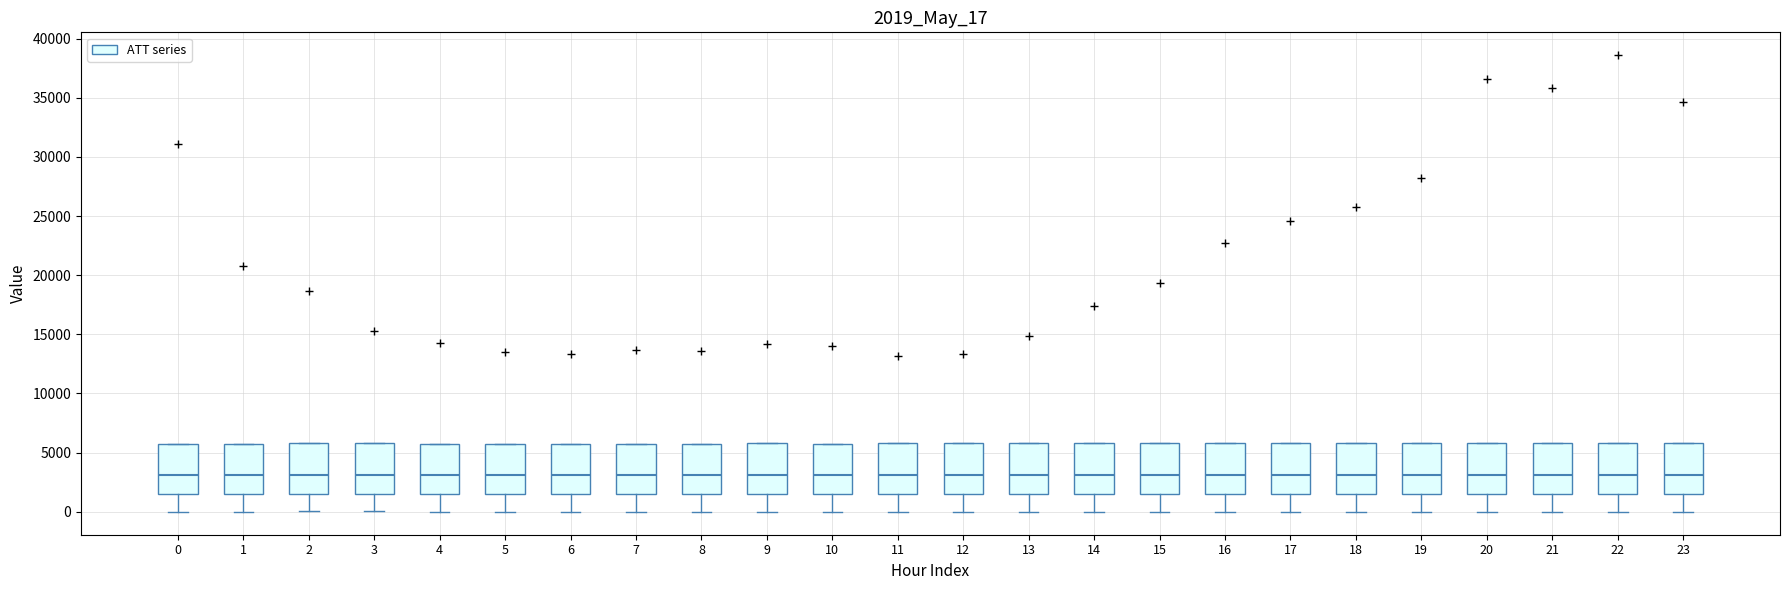

Reading left to right, transcribe this box plot: for each box, give where its median line is, the range the box spans, and where its two whiskers end, as read against the y-axis. The values are not printed on the chart, so give them approximately, as read against the axis.

0: median 3000, box 1500 to 6000, whiskers 0 to 6000
1: median 3000, box 1500 to 6000, whiskers 0 to 6000
2: median 3000, box 1500 to 6000, whiskers 0 to 6000
3: median 3000, box 1500 to 6000, whiskers 0 to 6000
4: median 3000, box 1500 to 6000, whiskers 0 to 6000
5: median 3000, box 1500 to 6000, whiskers 0 to 6000
6: median 3000, box 1500 to 6000, whiskers 0 to 6000
7: median 3000, box 1500 to 6000, whiskers 0 to 6000
8: median 3000, box 1500 to 6000, whiskers 0 to 6000
9: median 3000, box 1500 to 6000, whiskers 0 to 6000
10: median 3000, box 1500 to 6000, whiskers 0 to 6000
11: median 3000, box 1500 to 6000, whiskers 0 to 6000
12: median 3000, box 1500 to 6000, whiskers 0 to 6000
13: median 3000, box 1500 to 6000, whiskers 0 to 6000
14: median 3000, box 1500 to 6000, whiskers 0 to 6000
15: median 3000, box 1500 to 6000, whiskers 0 to 6000
16: median 3000, box 1500 to 6000, whiskers 0 to 6000
17: median 3000, box 1500 to 6000, whiskers 0 to 6000
18: median 3000, box 1500 to 6000, whiskers 0 to 6000
19: median 3000, box 1500 to 6000, whiskers 0 to 6000
20: median 3000, box 1500 to 6000, whiskers 0 to 6000
21: median 3000, box 1500 to 6000, whiskers 0 to 6000
22: median 3000, box 1500 to 6000, whiskers 0 to 6000
23: median 3000, box 1500 to 6000, whiskers 0 to 6000